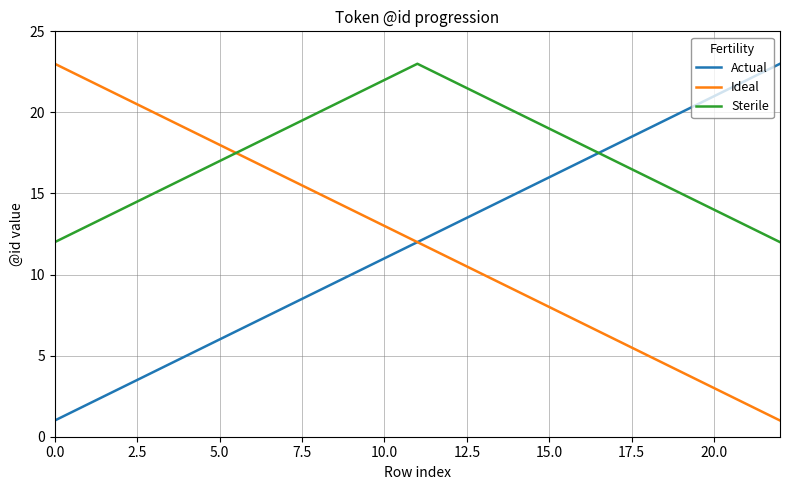

Which series has the largest total across all categories?

Sterile